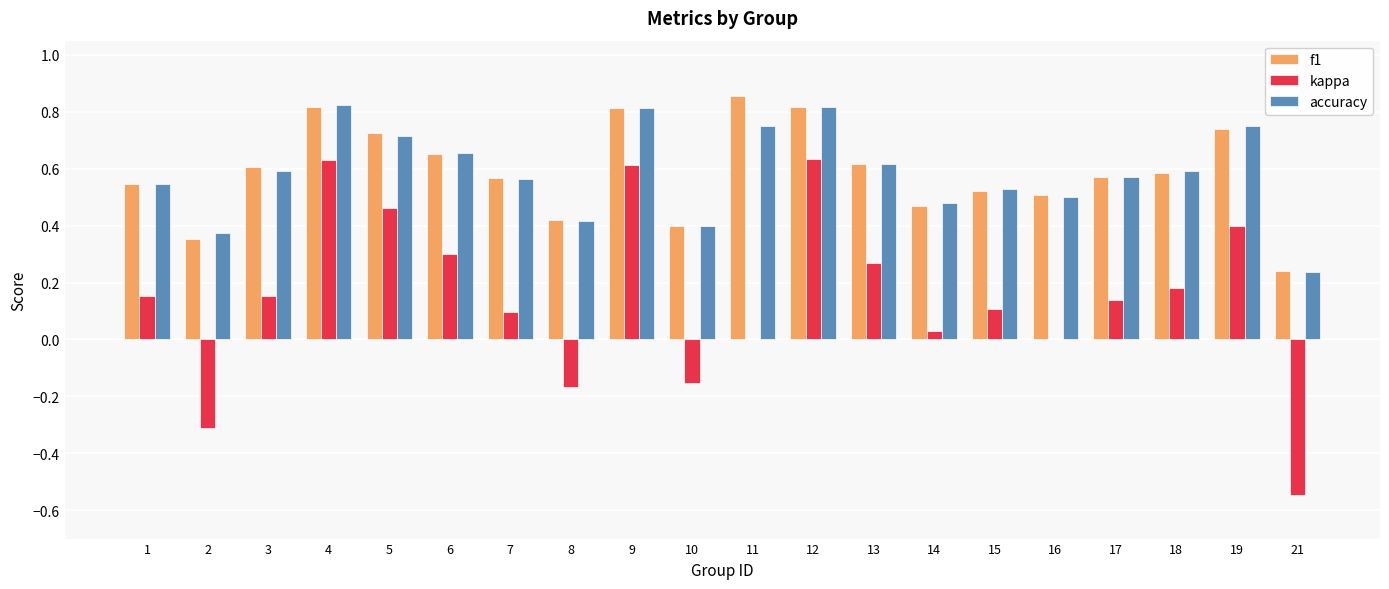

How many groups of bars are there?

20